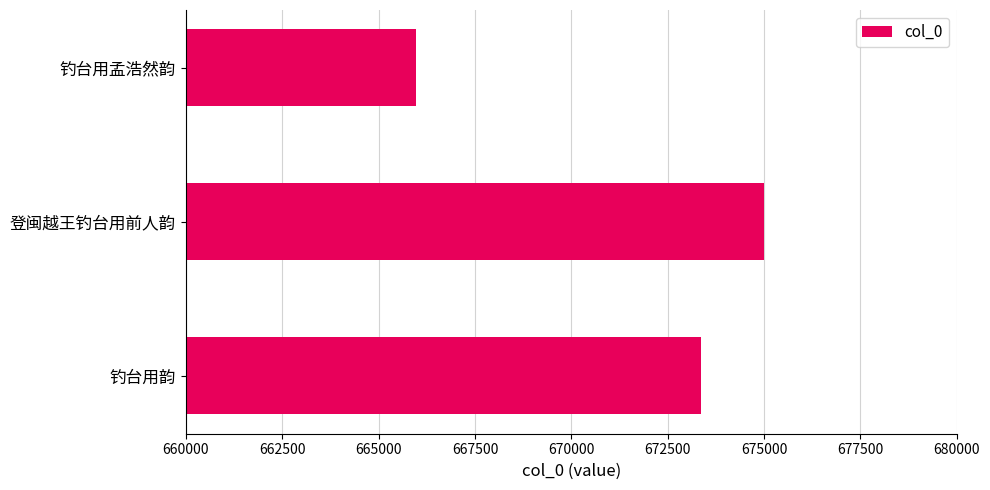

List the labels in order of value, largest first.

登闽越王钓台用前人韵, 钓台用韵, 钓台用孟浩然韵